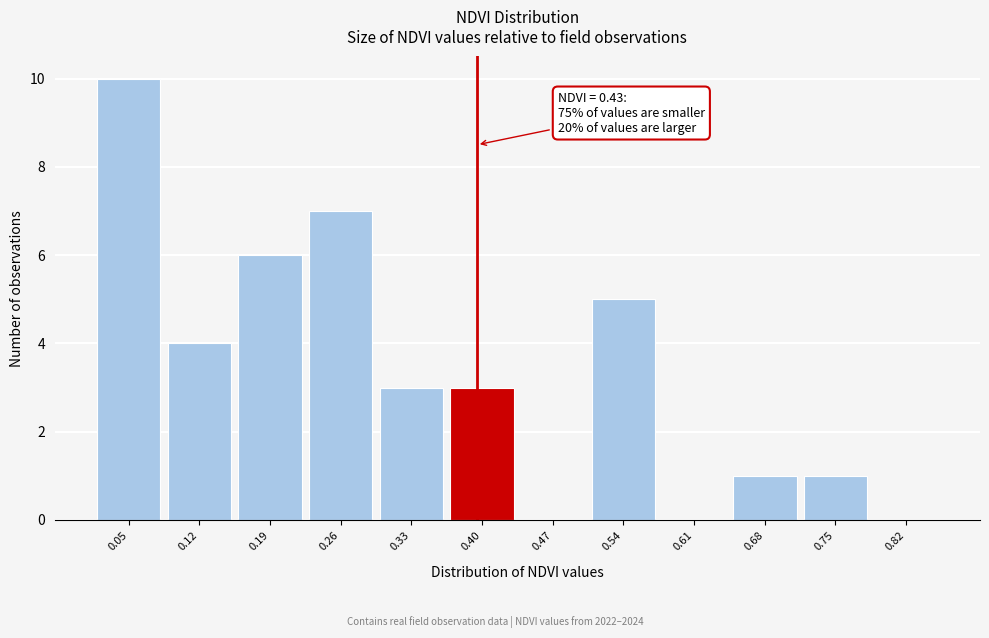

Reading left to right, transcribe all the data shown in this chart.

0.05=10	0.12=4	0.19=6	0.26=7	0.33=3	0.40=3	0.47=0	0.54=5	0.61=0	0.68=1	0.75=1	0.82=0